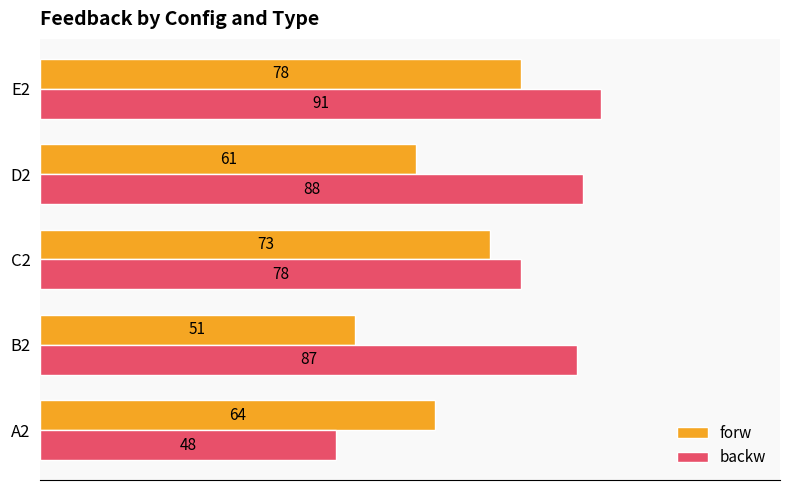

How many distinct data groups are displayed?

2